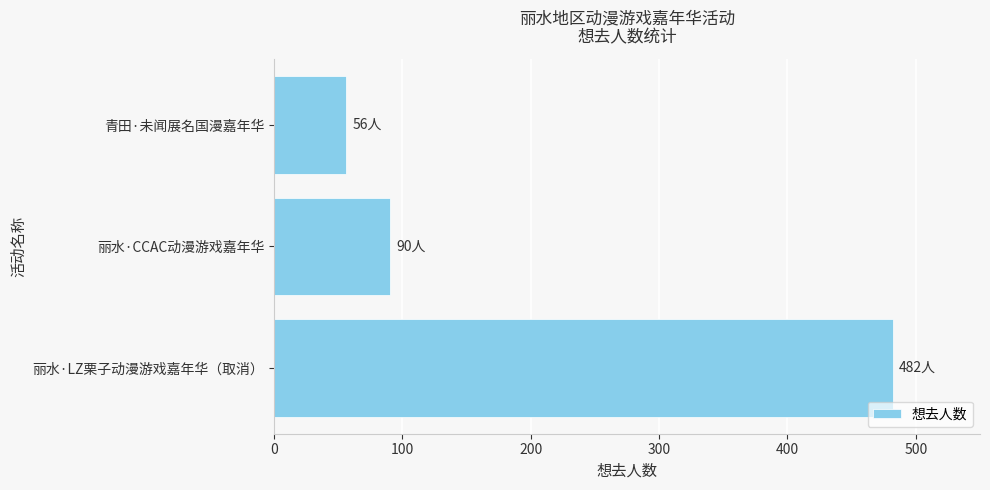

Rank the categories by value from highest to lowest.

丽水·LZ栗子动漫游戏嘉年华（取消）, 丽水·CCAC动漫游戏嘉年华, 青田·未闻展名国漫嘉年华